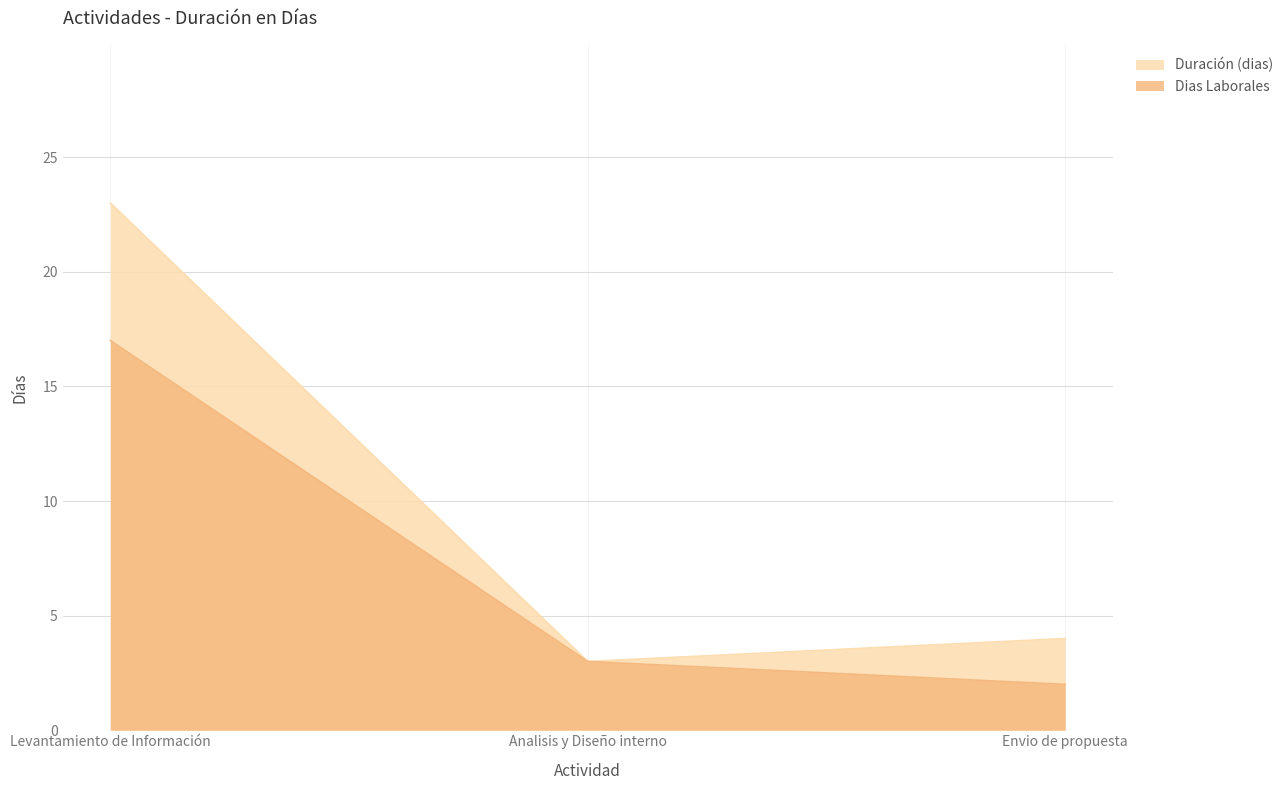

Between Levantamiento de Información and Envio de propuesta, which is larger?

Levantamiento de Información